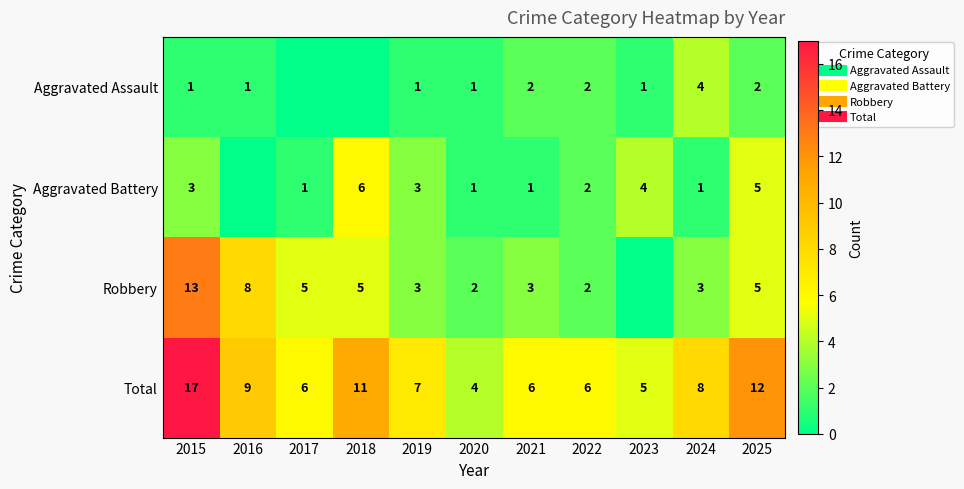

The Robbery series shows 5 at 2025. True or false?

True